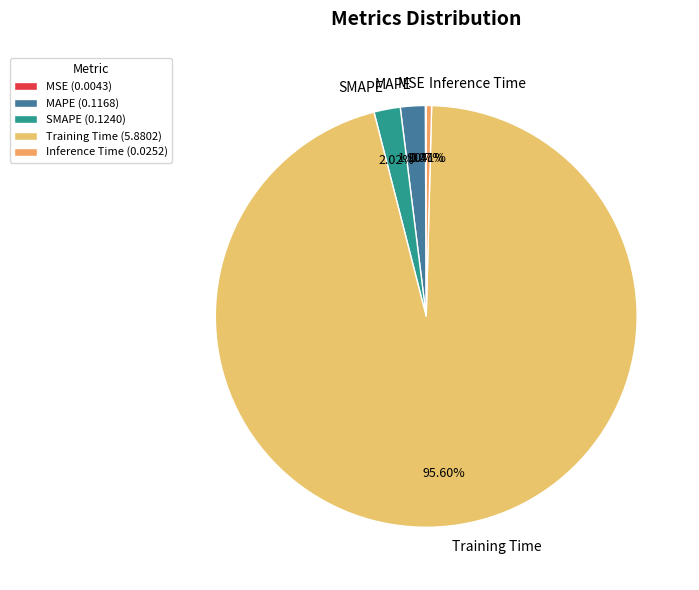

Between SMAPE and Inference Time, which is larger?

SMAPE